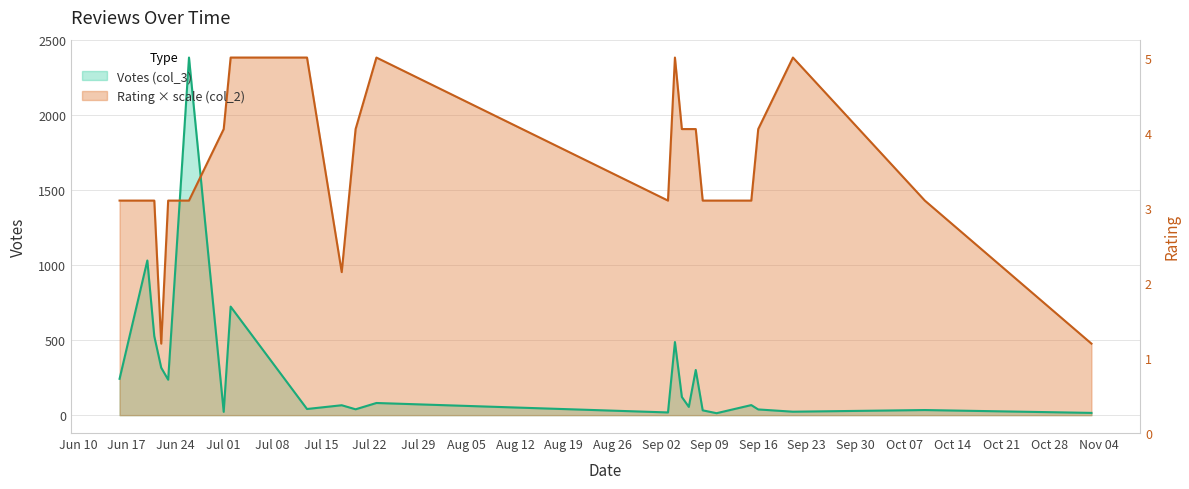

At which label does Votes (col_3) first exceed 67?

2013-06-16